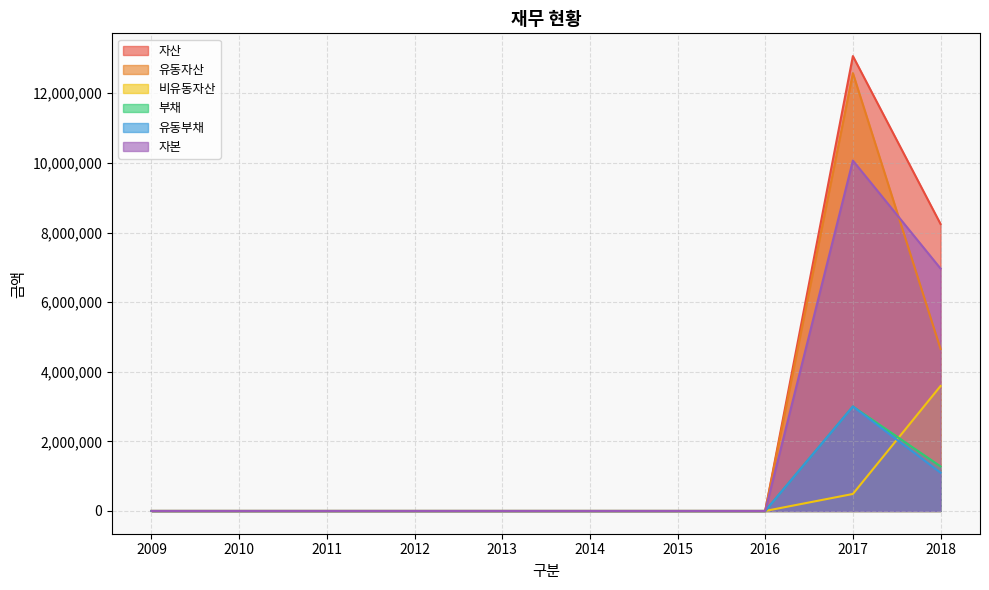

At how many categories does at least one series exceed 5769605?

2